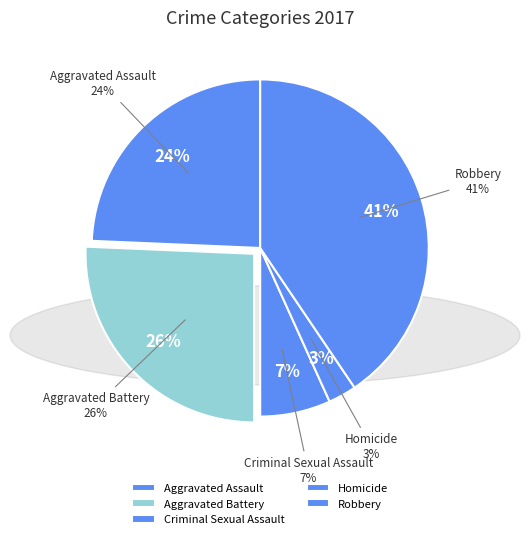

What is the total percentage of Robbery and Aggravated Battery?

66.2%